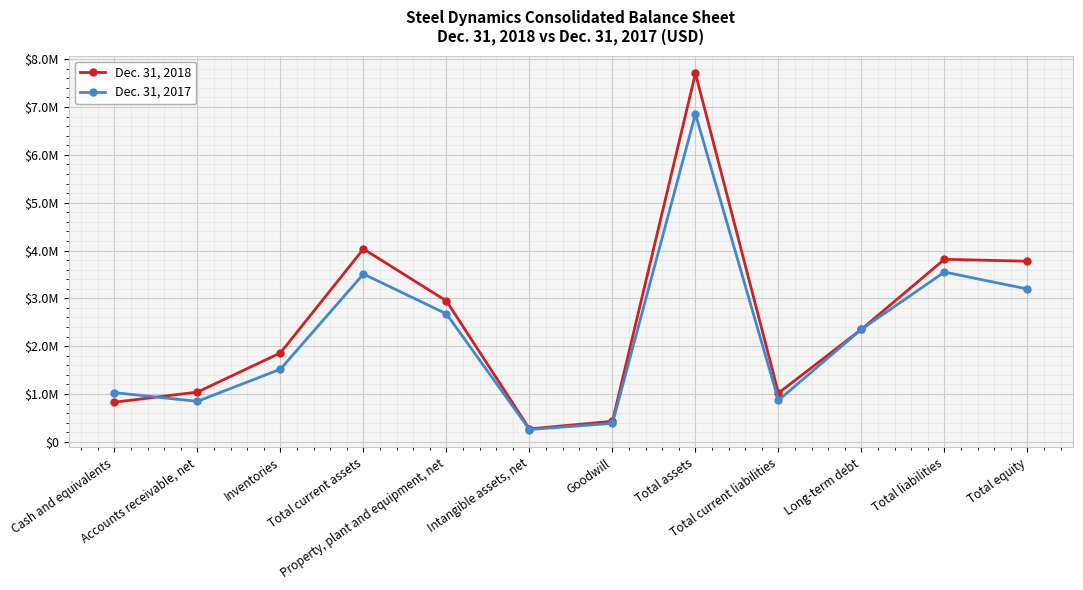

Rank the series by their maximum value, from lowest to highest.

Dec. 31, 2017, Dec. 31, 2018